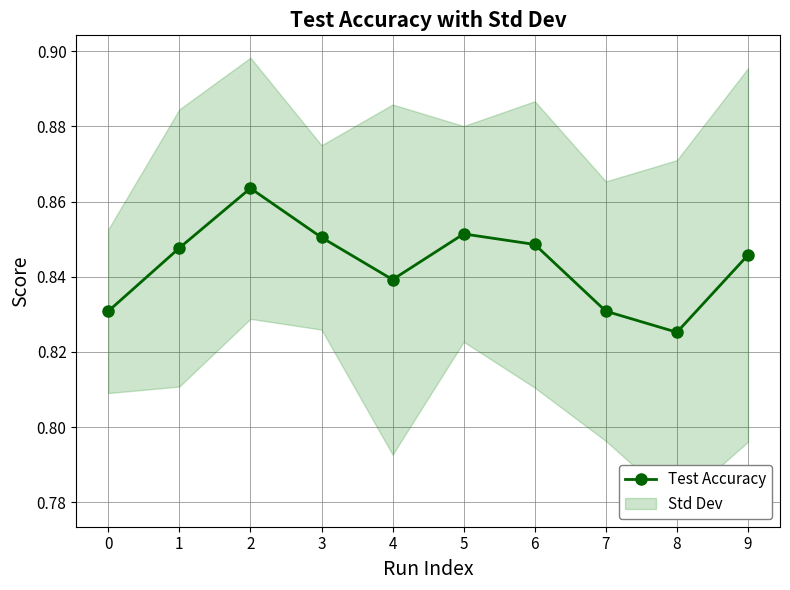

What is the sum of all values?

8.4